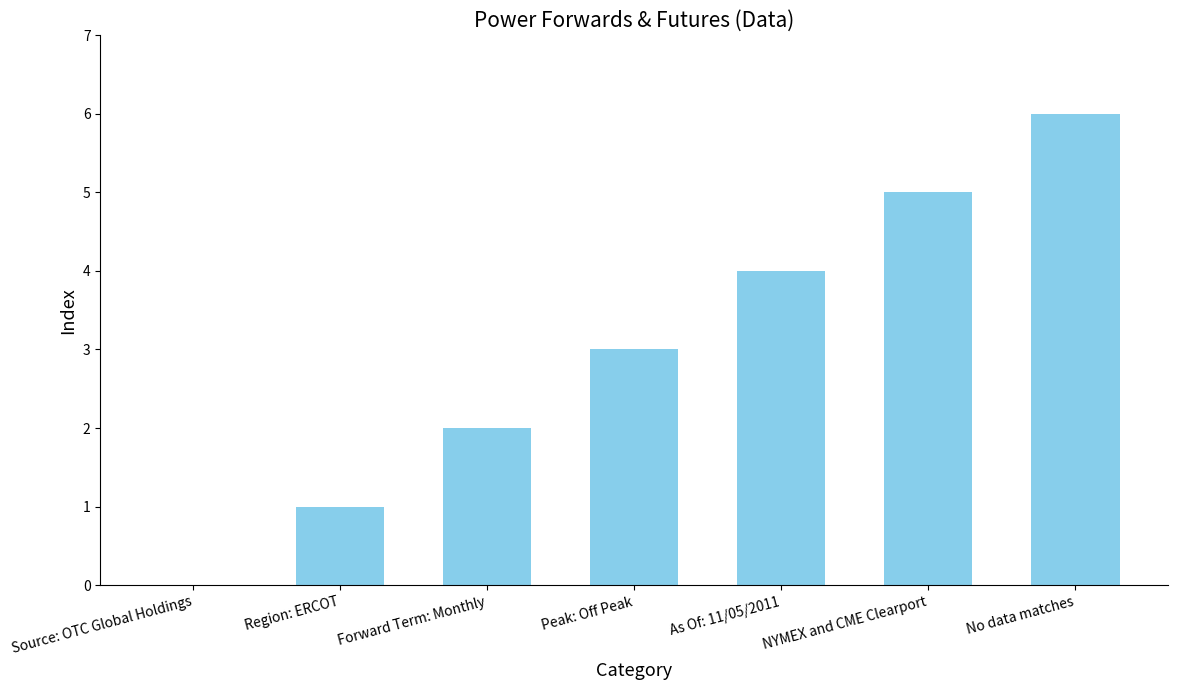

Are the bars grouped side by side (vs. stacked)?

No